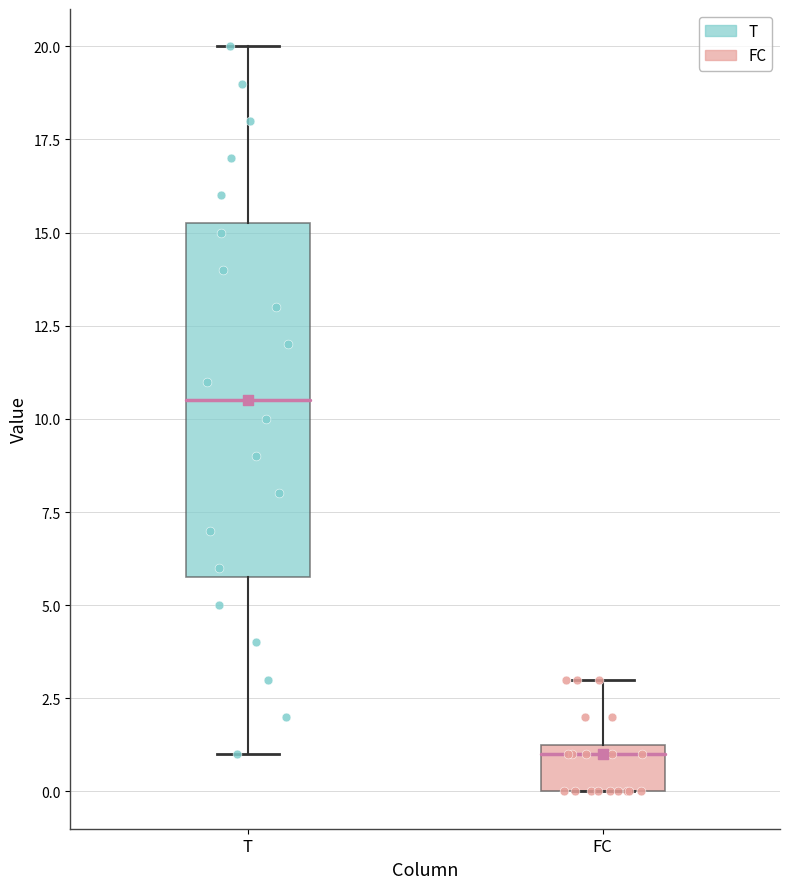

Reading left to right, transcribe this box plot: for each box, give where its median line is, the range the box spans, and where its two whiskers end, as read against the y-axis. The values are not printed on the chart, so give them approximately, as read against the axis.

T: median 10.5, box 6.0 to 15.5, whiskers 1.0 to 20.0
FC: median 1.0, box 0.0 to 1.5, whiskers 0.0 to 3.0